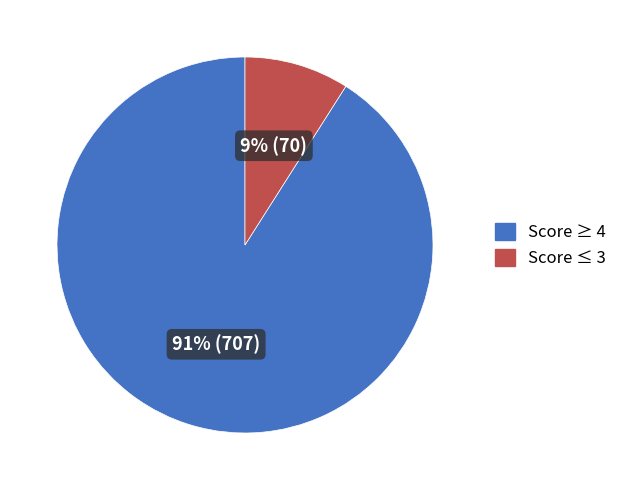

Does any single category account for the majority?

Yes